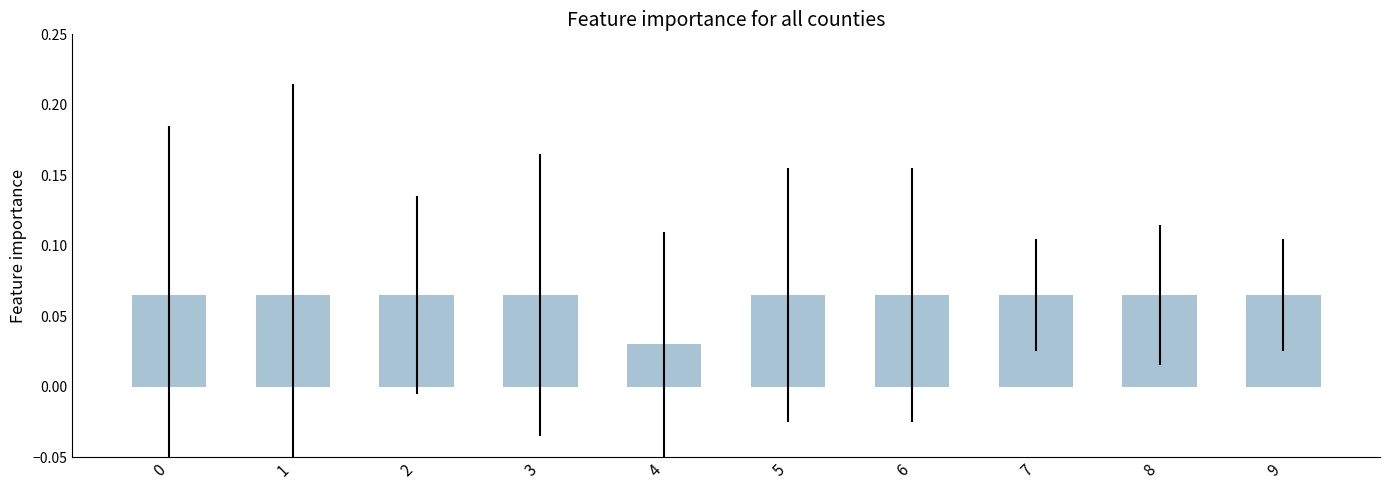

How many values are between 0 and 1?

10